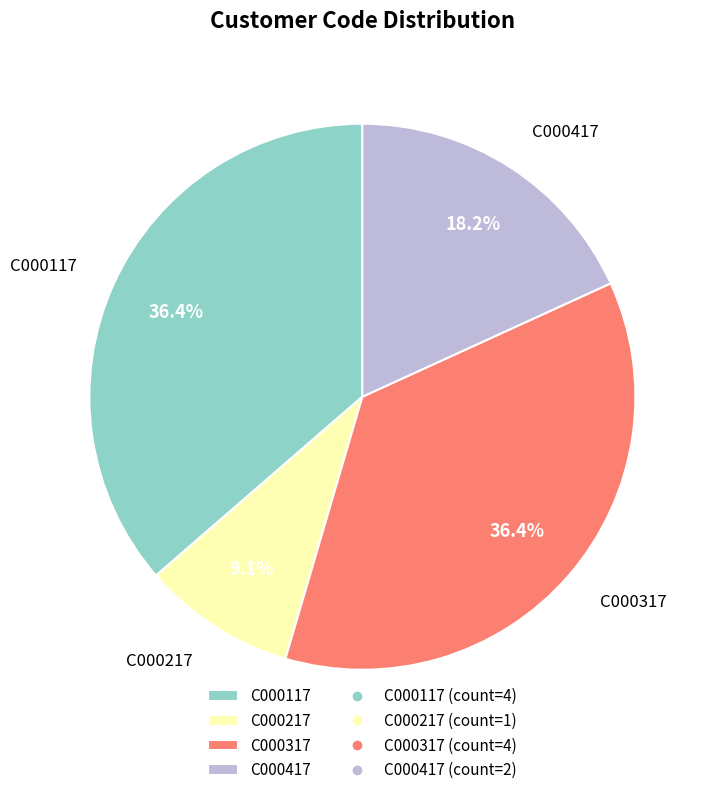

Combined, what portion of the pie is C000217 and C000417?

27.3%